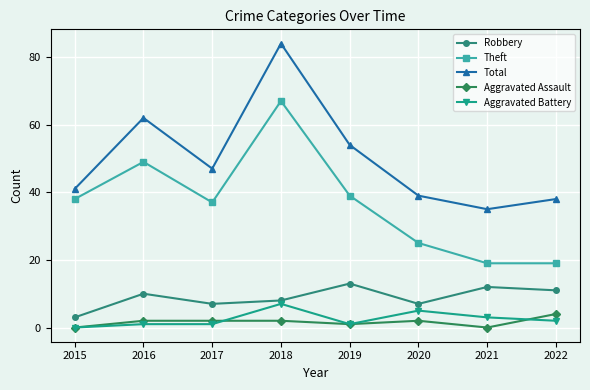

True or false: Aggravated Battery and Total cross at least once.

False